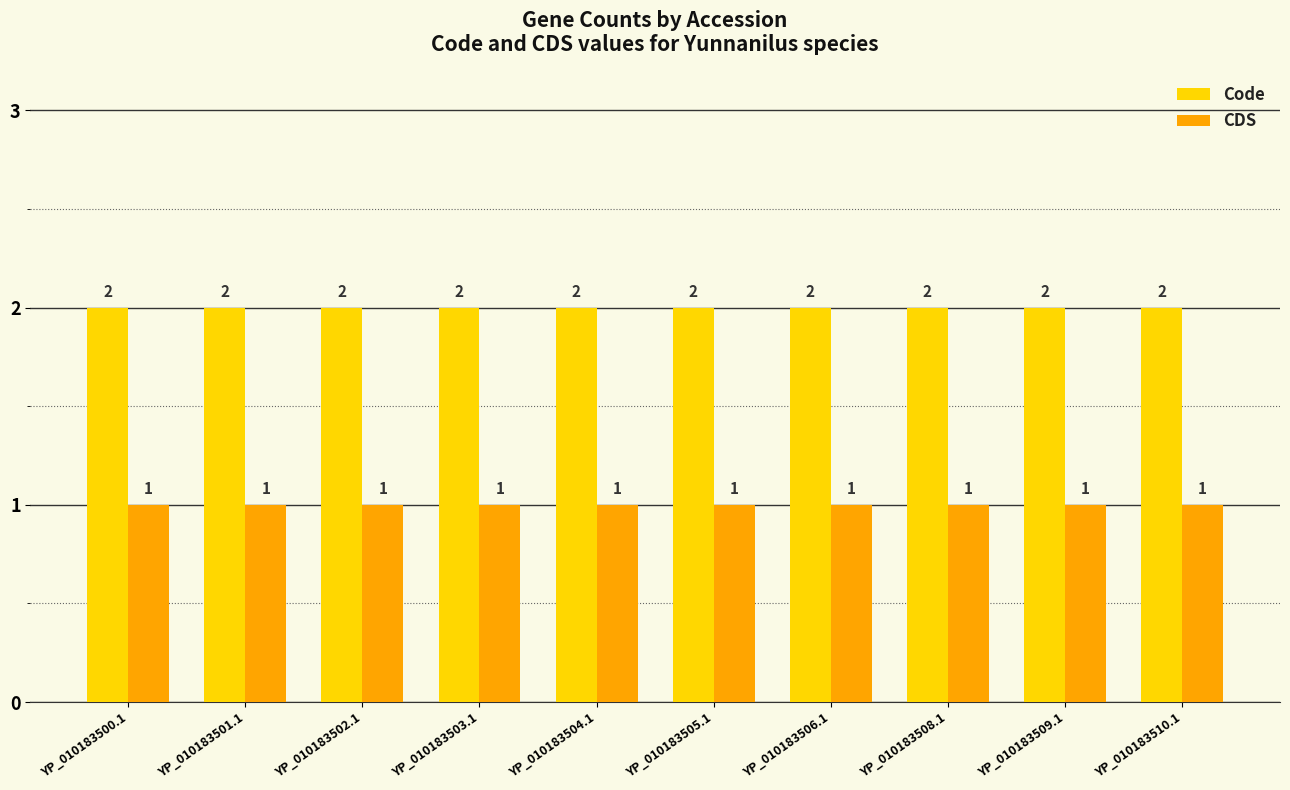

Rank the series by their maximum value, from lowest to highest.

CDS, Code